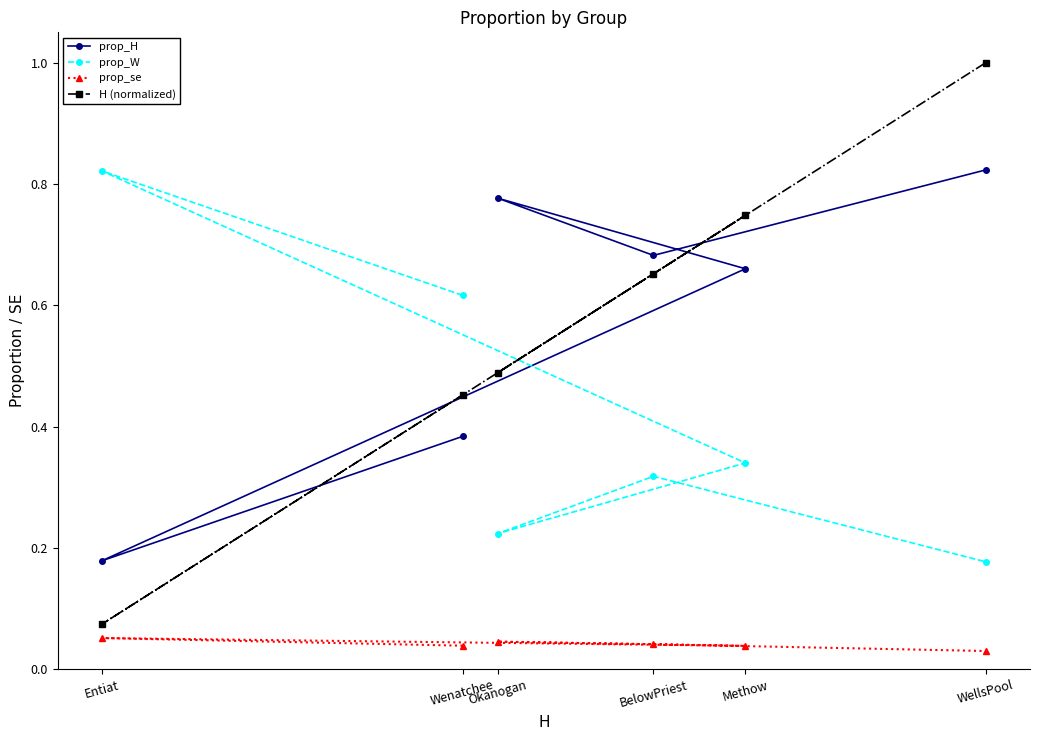

Between Okanogan and Entiat, which is larger?

Okanogan